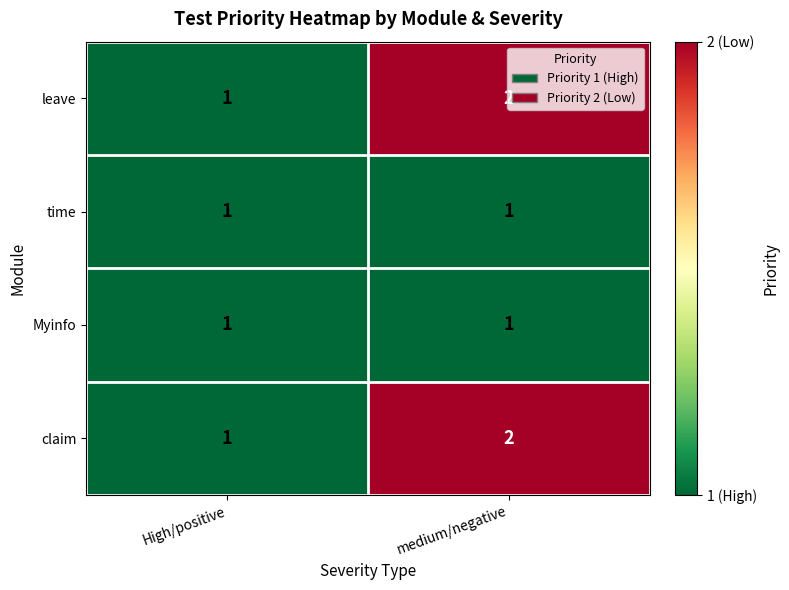

Rank the categories by claim value from lowest to highest.

High/positive, medium/negative